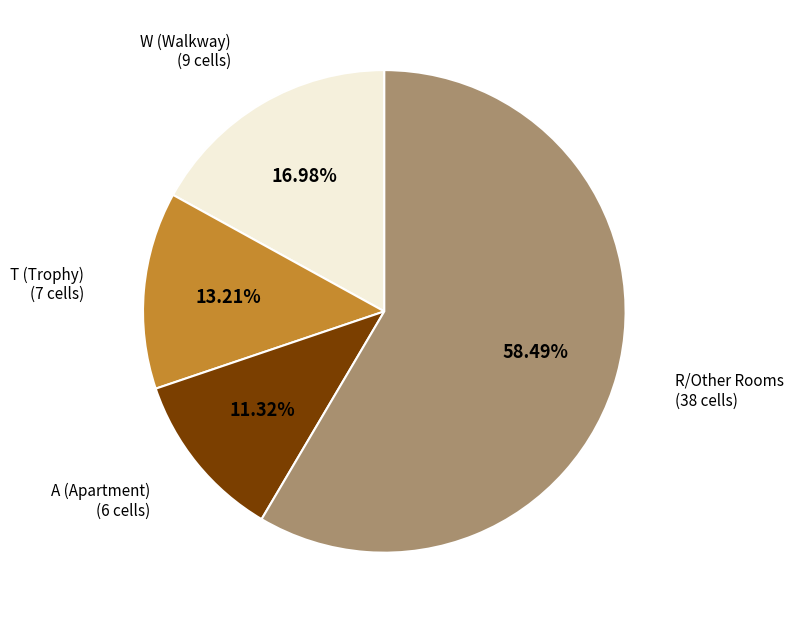

To the nearest percent, what is the difference between the largest and smallest slice percentages?

47%